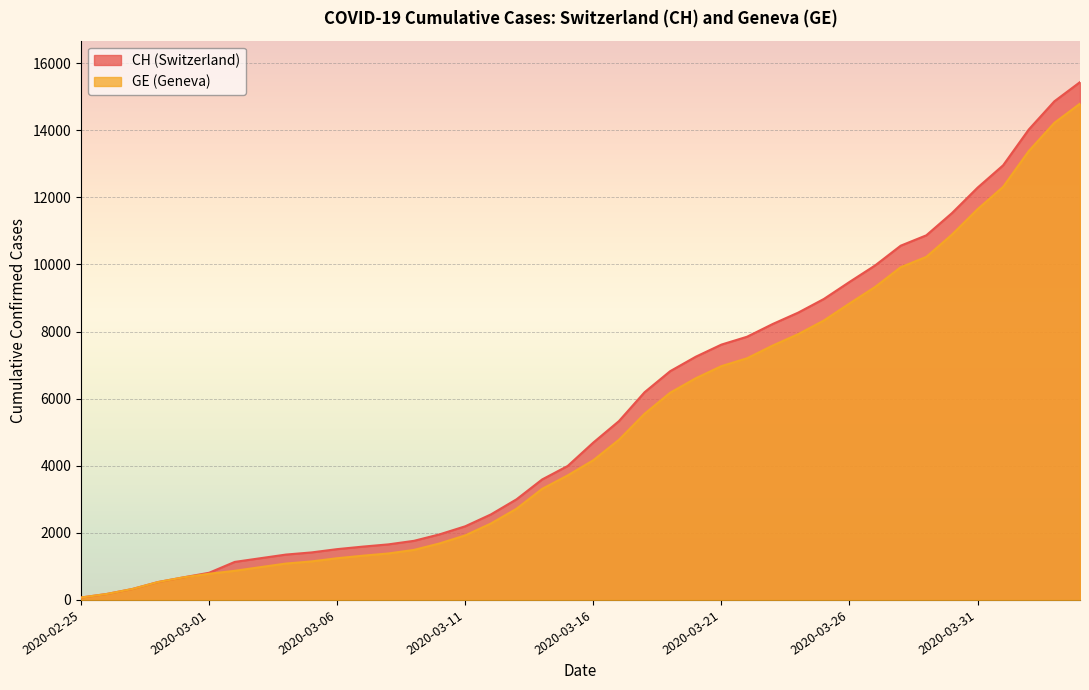

True or false: CH and GE cross at least once.

False